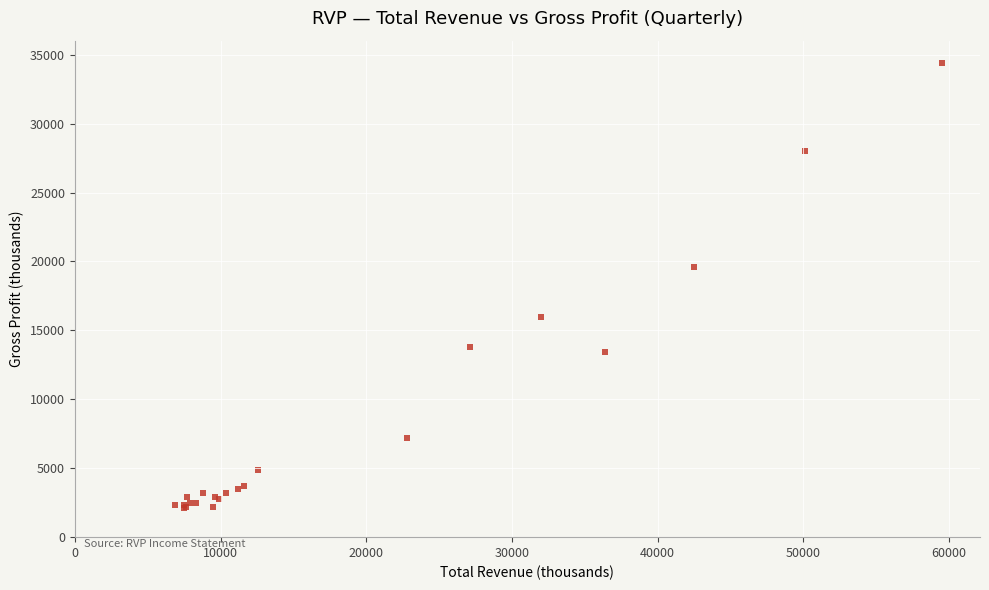

What Y value in the scatter plot is closest to 18250?

19600